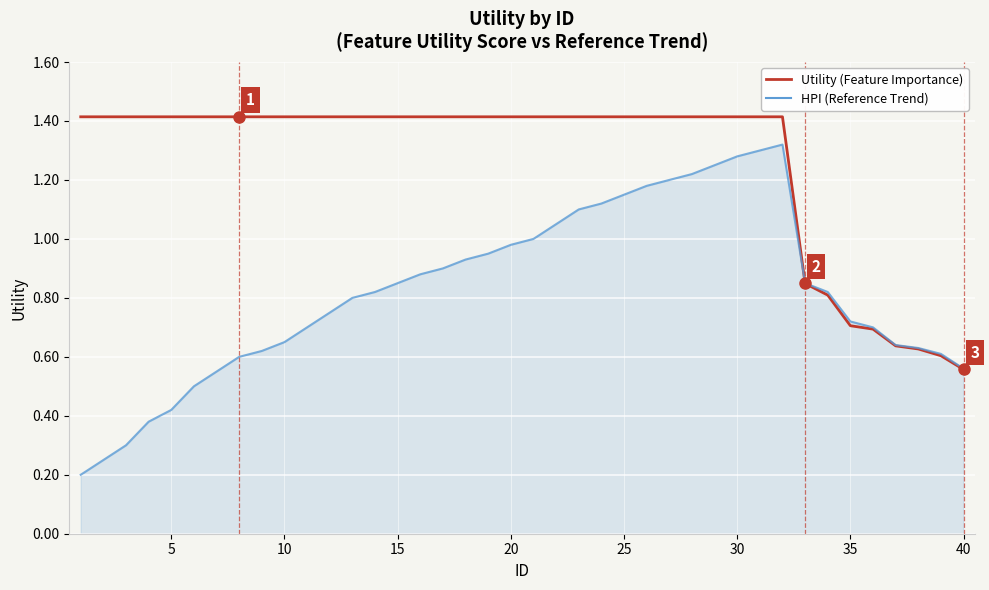

What is the maximum value for Utility (Feature Importance)?

1.4